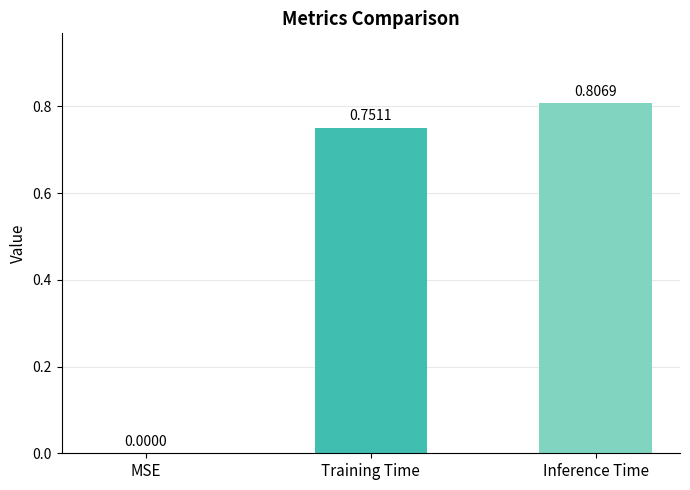

What is the sum of all values?

1.6